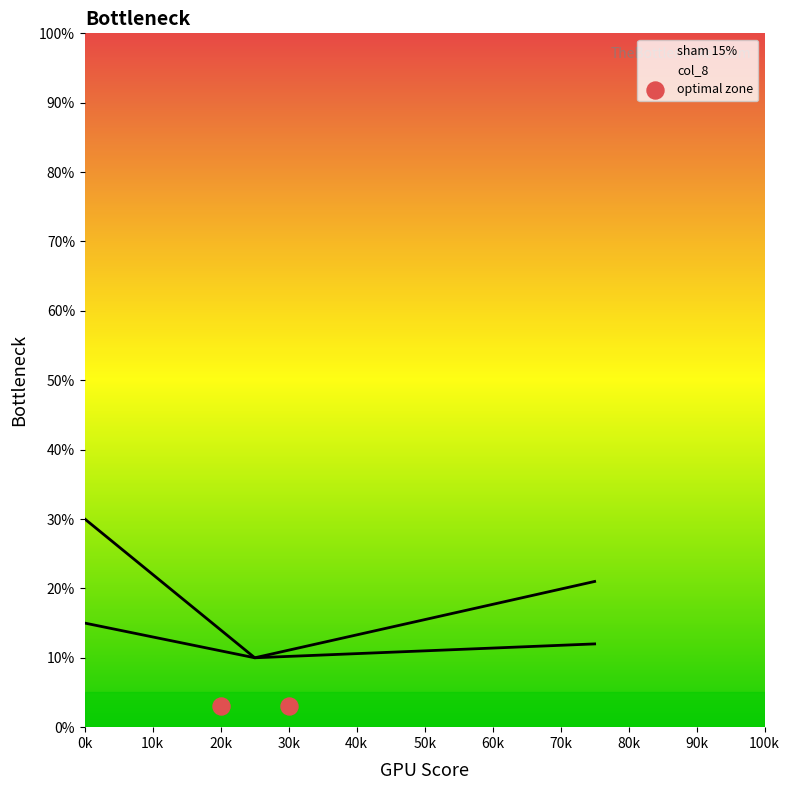

What are all the series names shown in the legend?

sham 15%, col_8